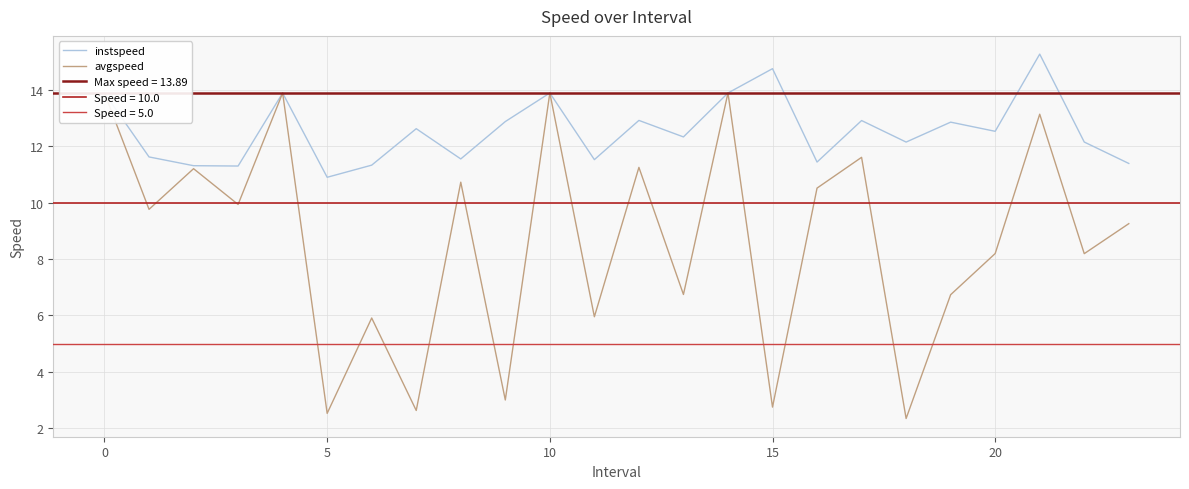

True or false: avgspeed and instspeed cross at least once.

False